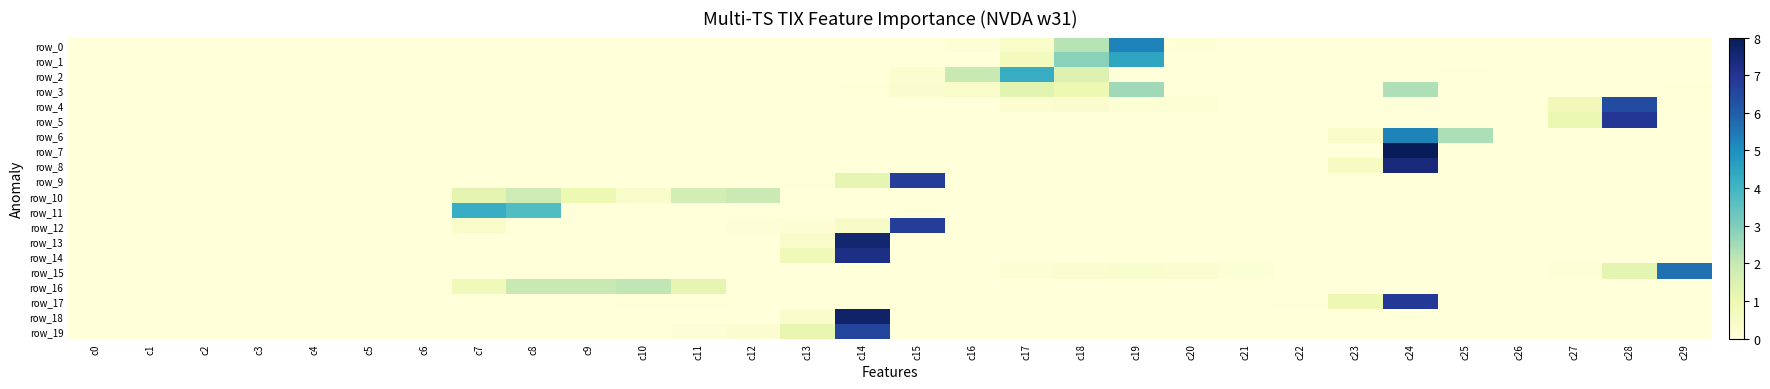

Which series changed the most between c4 and c13?

row_19